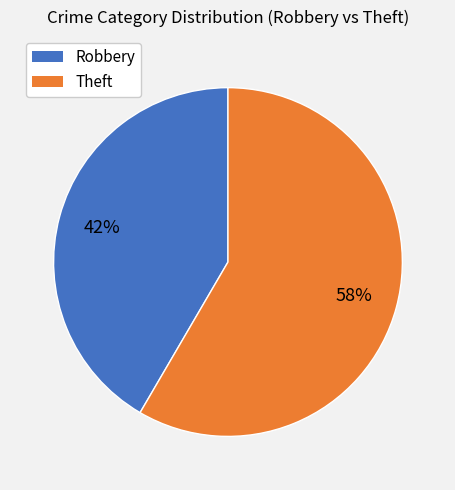

Rank the categories by value from highest to lowest.

Theft, Robbery